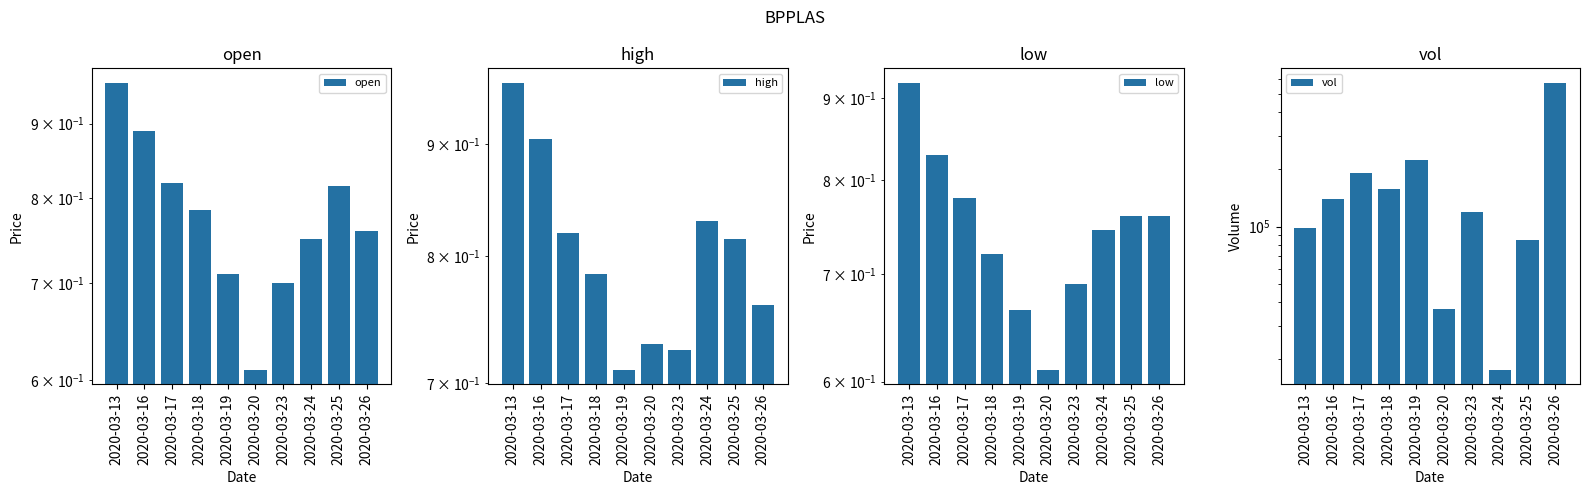

Rank the series by their maximum value, from highest to lowest.

vol, open, high, low